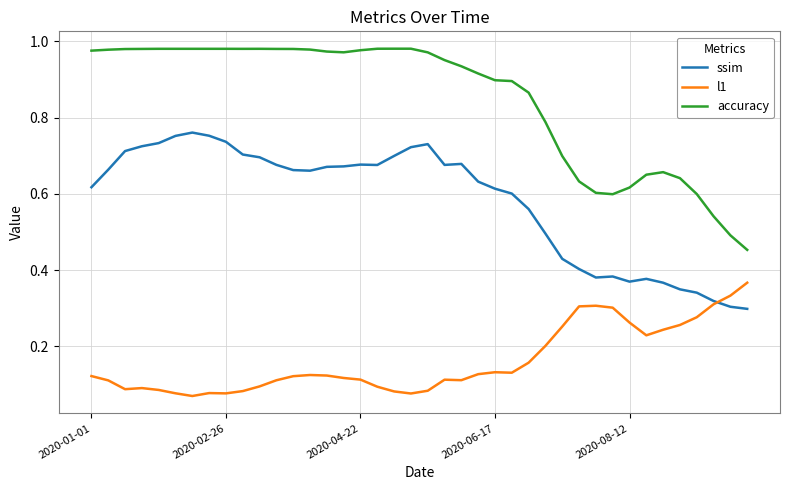

Rank the series by their average value, from highest to lowest.

accuracy, ssim, l1